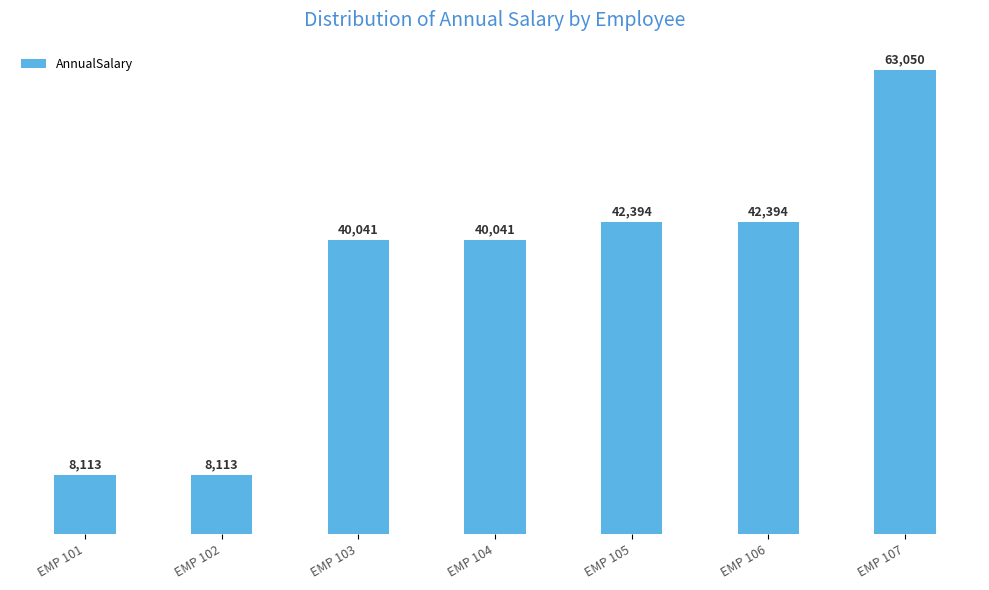

At which label does the data first exceed 40040?

EMP 103